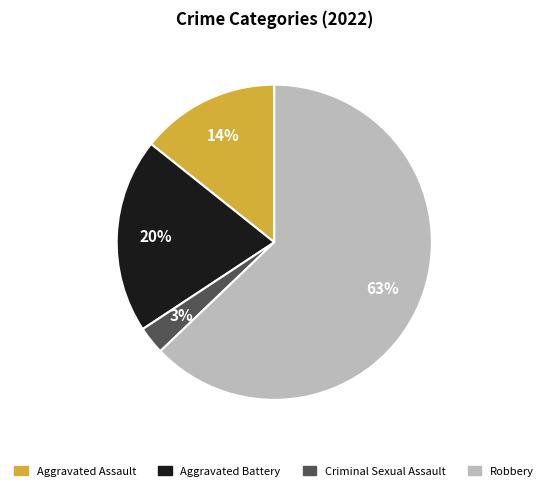

Does any single category account for the majority?

Yes